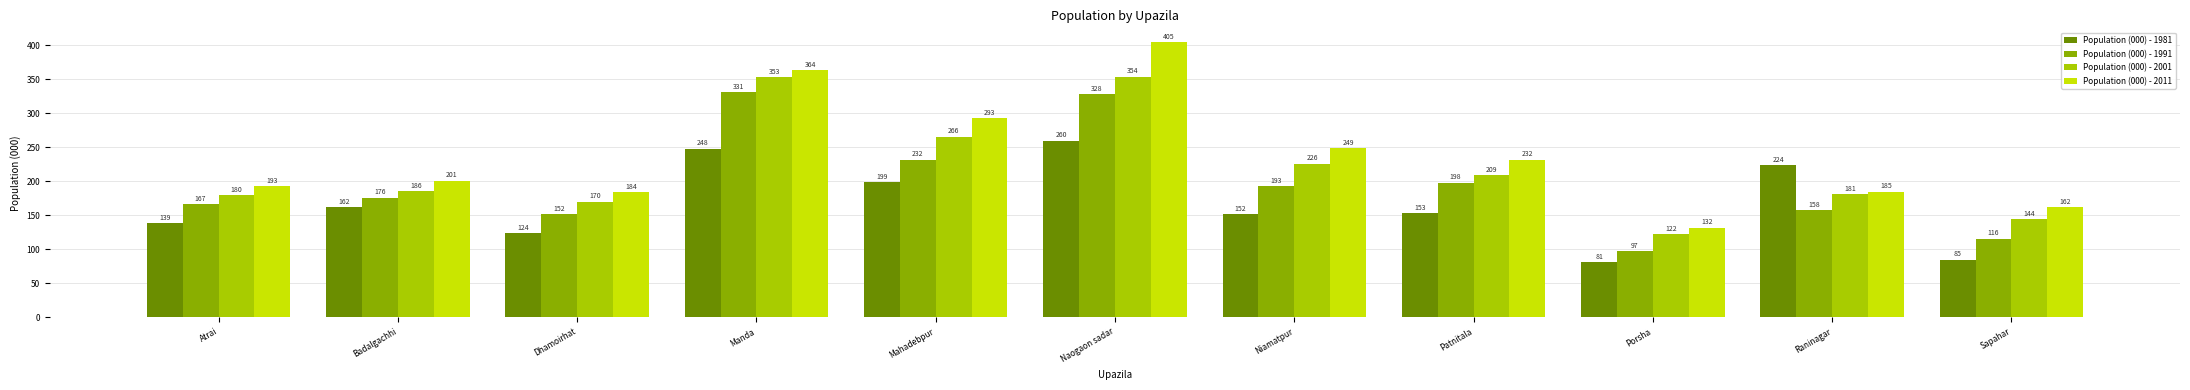

At Naogaon sadar, list the series in order from smallest to largest.

Population (000) - 1981, Population (000) - 1991, Population (000) - 2001, Population (000) - 2011